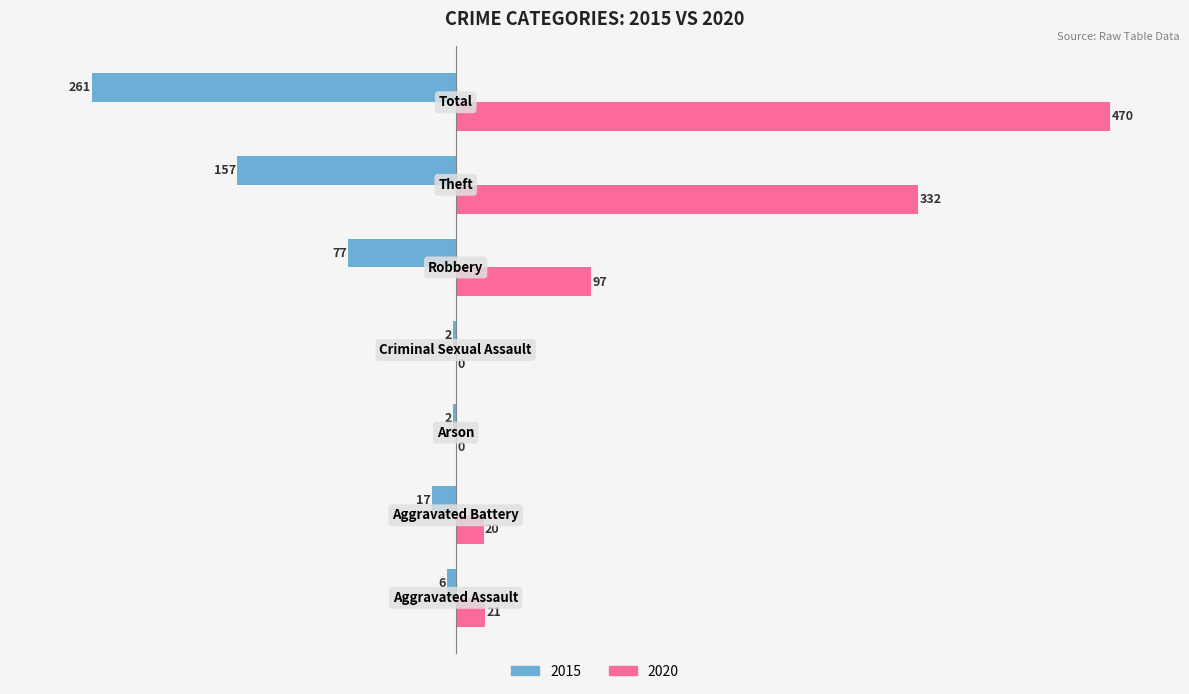

What is the sum of all 2020 values?

940